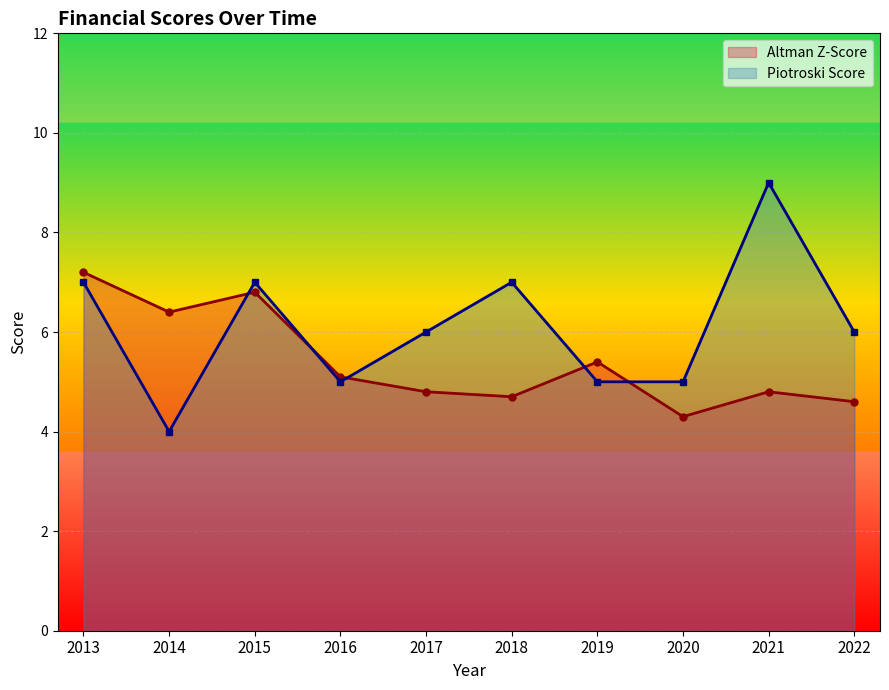

The value of Piotroski Score at 2018 is 4.2. True or false?

False